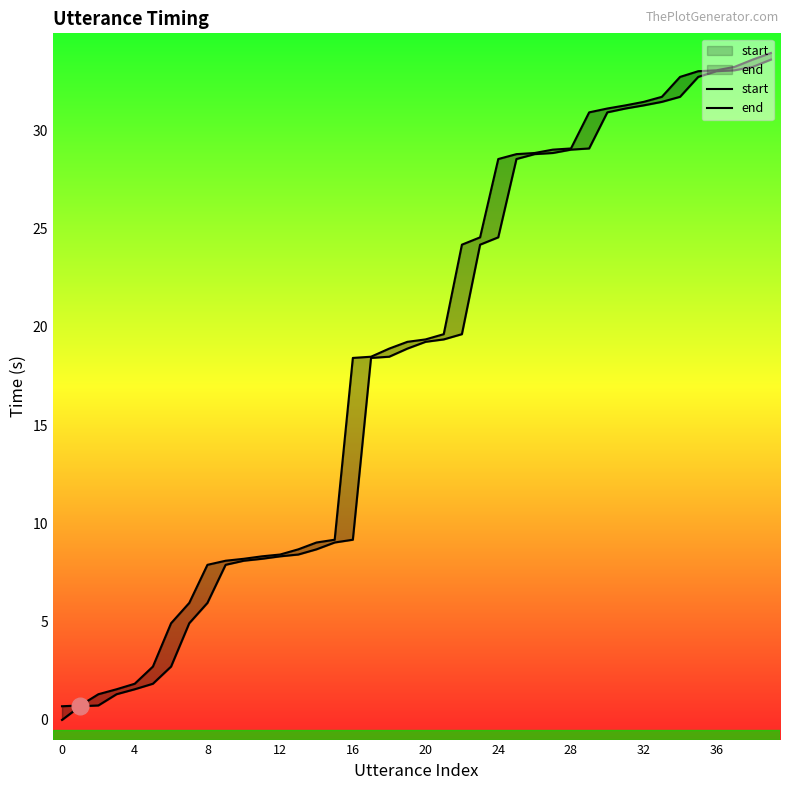

Reading left to right, extract all data points from this chart.

start: 0.0	0.7	0.7	1.3	1.6	1.8	2.7	4.9	6.0	7.9	8.1	8.2	8.3	8.4	8.7	9.0	9.2	18.4	18.5	18.9	19.2	19.4	19.6	24.2	24.6	28.5	28.8	28.8	29.0	29.1	30.9	31.1	31.3	31.4	31.7	32.7	33.0	33.1	33.2	33.6
end: 0.7	0.7	1.3	1.6	1.8	2.7	4.9	6.0	7.9	8.1	8.2	8.3	8.4	8.7	9.0	9.2	18.4	18.5	18.9	19.2	19.4	19.6	24.2	24.6	28.5	28.8	28.8	29.0	29.1	30.9	31.1	31.3	31.4	31.7	32.7	33.0	33.1	33.2	33.6	33.9